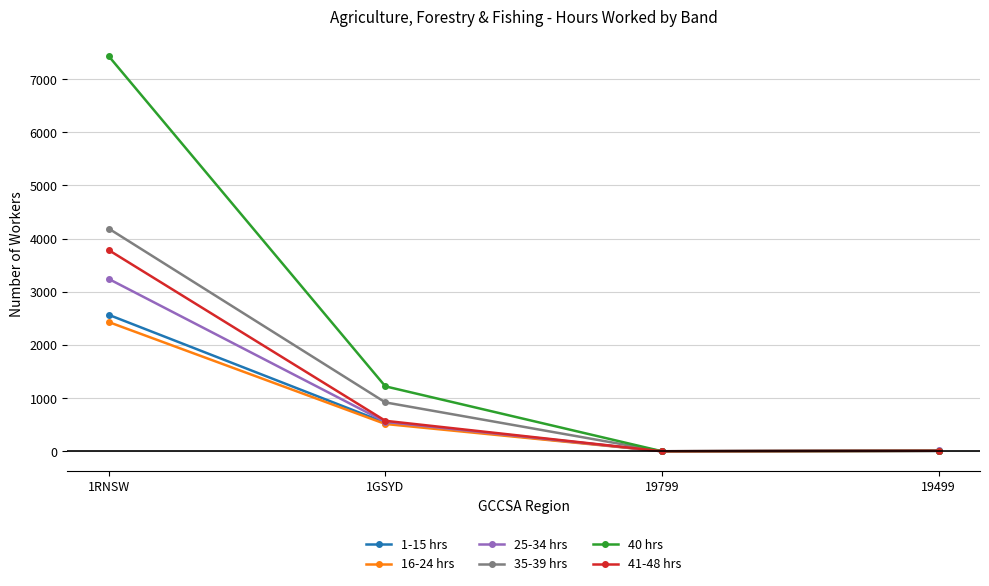

At how many categories does at least one series exceed 4016?

1